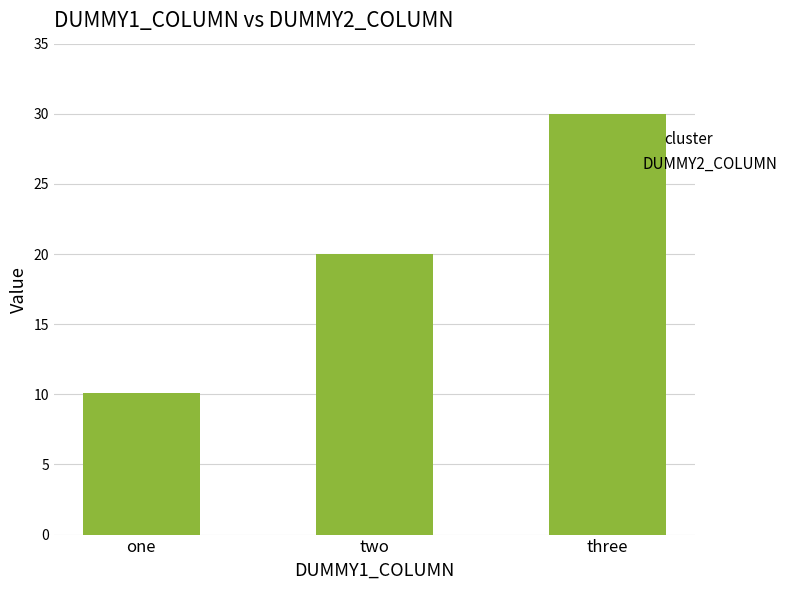

What is the greatest value displayed?

30.0